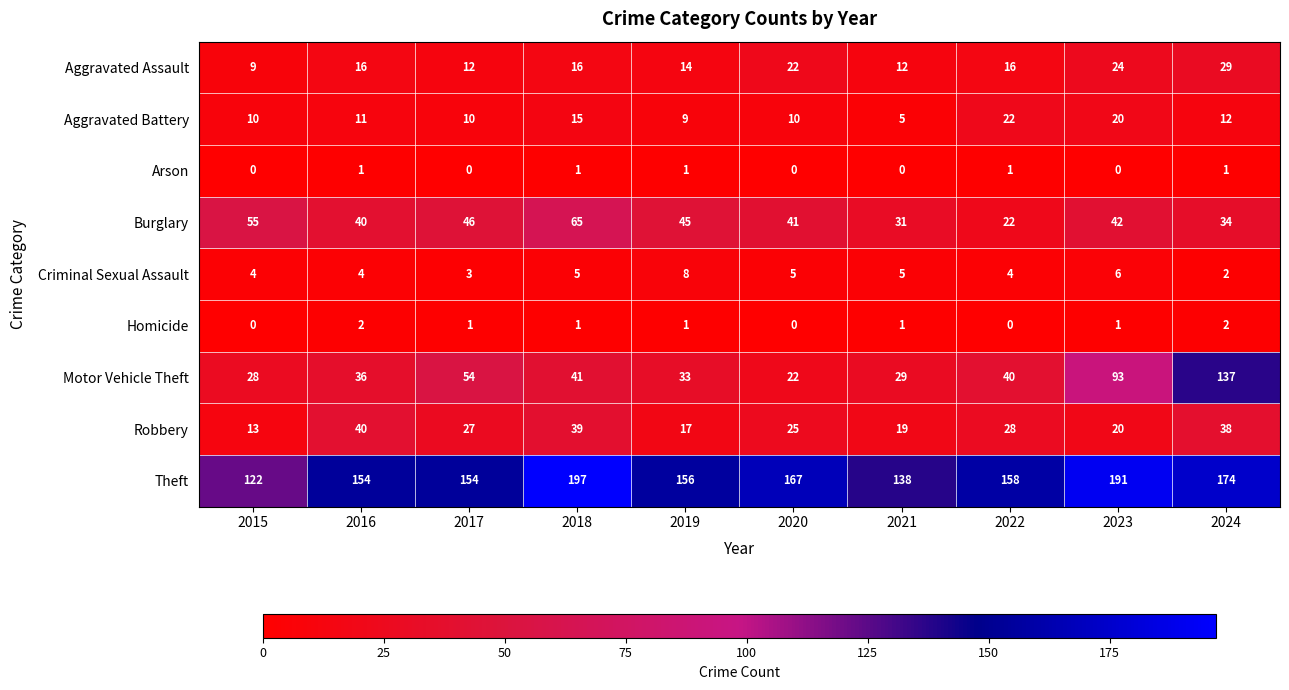

What is the maximum value for Theft?

197